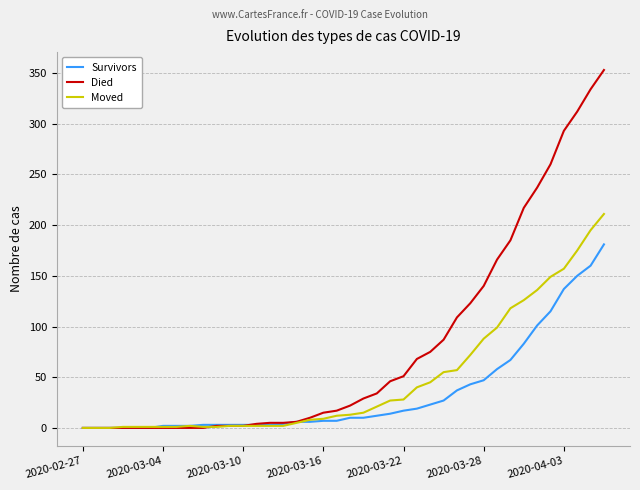

After their last crossing, which series has the higher values: Moved or Died?

Died